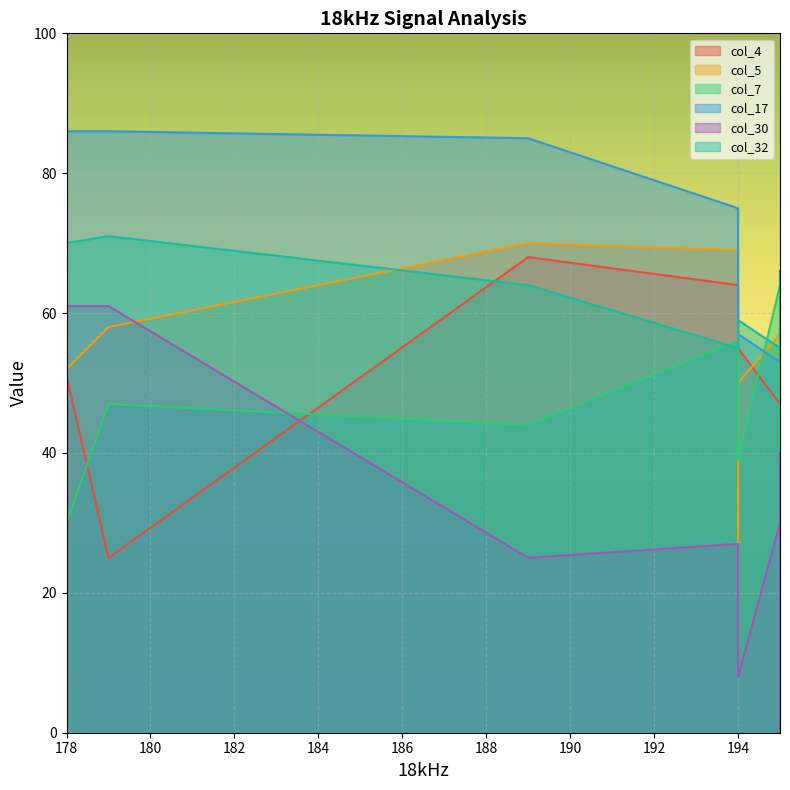

What is the difference between the highest and lowest values at 178?

56